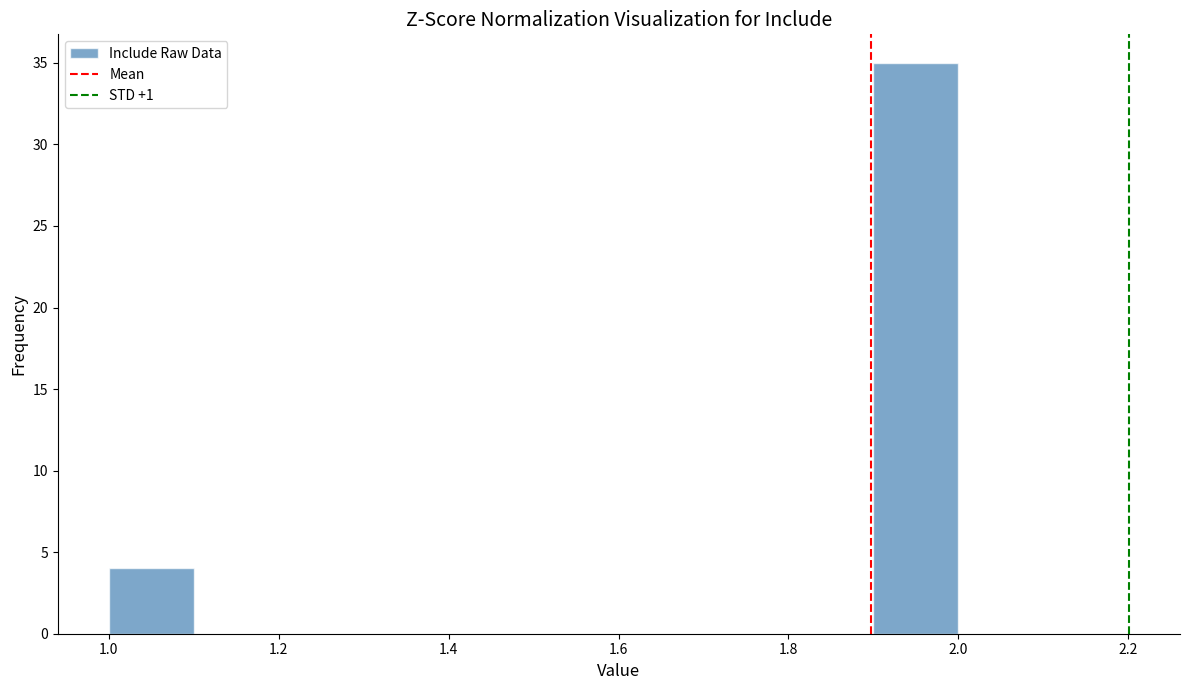

Reading left to right, transcribe this chart: for each bar, give the range it covers on the x-axis and its height. The values are not printed on the chart, so give them approximately, as read against the axis.

1.0 to 1.1: 4
1.1 to 1.2: 0
1.2 to 1.3: 0
1.3 to 1.4: 0
1.4 to 1.5: 0
1.5 to 1.6: 0
1.6 to 1.7: 0
1.7 to 1.8: 0
1.8 to 1.9: 0
1.9 to 2.0: 35